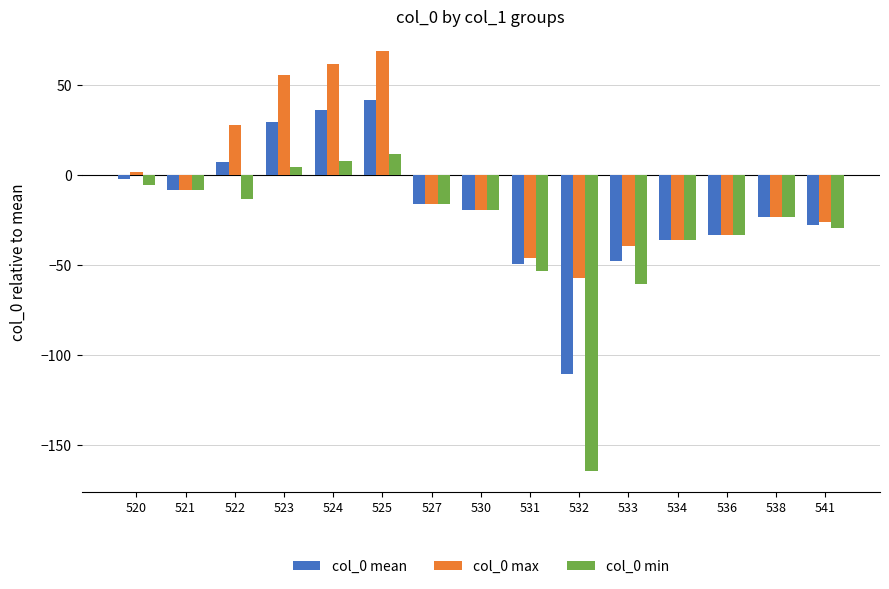

Where does the col_0 max series first go above -19?

520